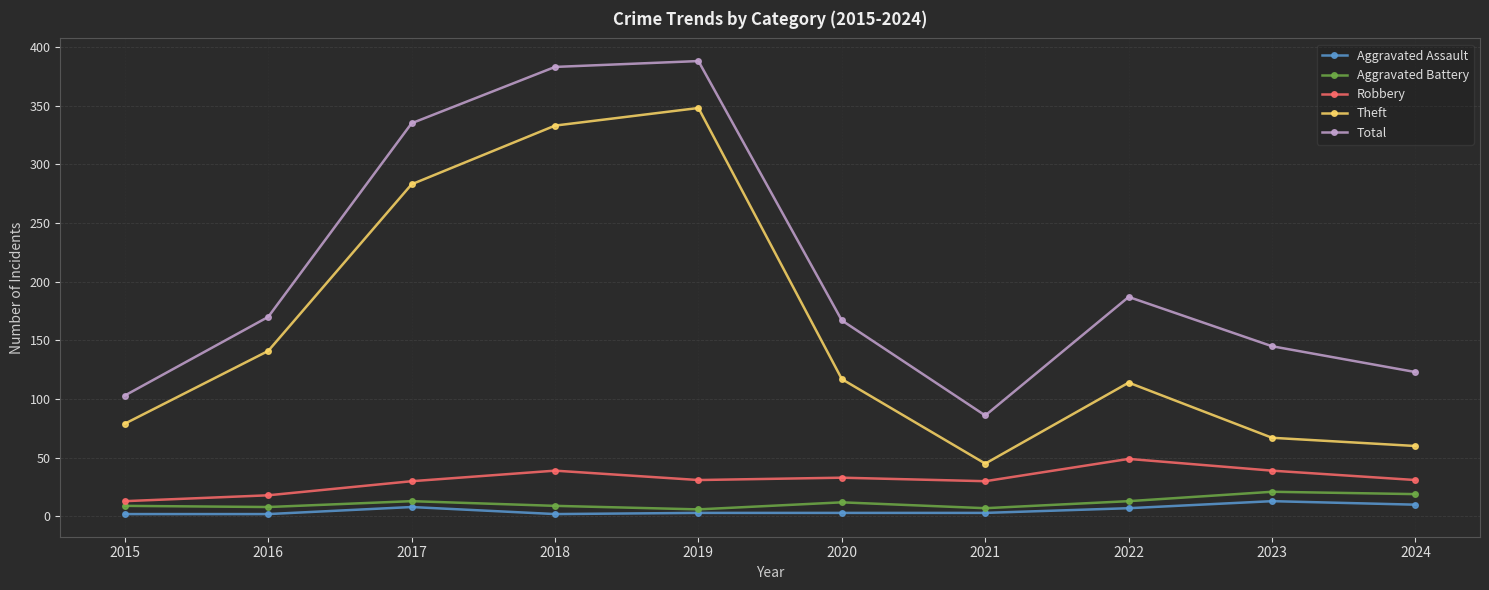

Is it true that Total equals 288 at 2022?

False